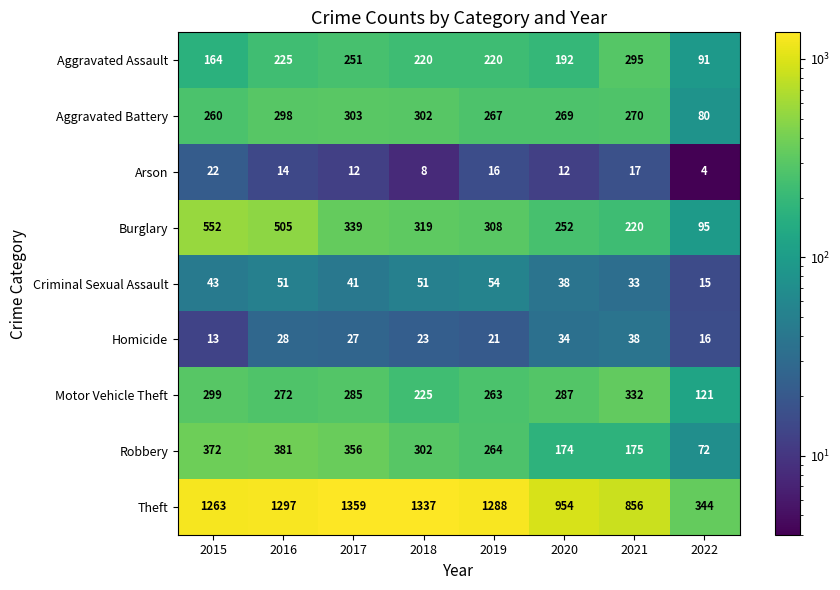

What is the total value across all series at 2021?

2236